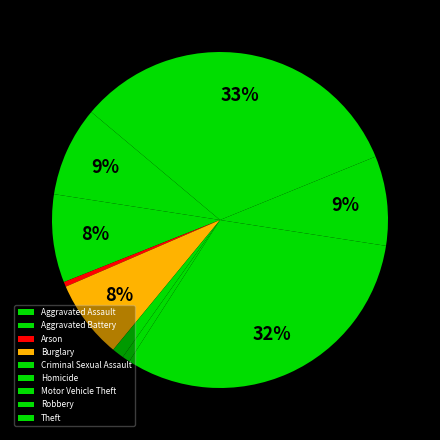

How many segments does this pie chart have?

9